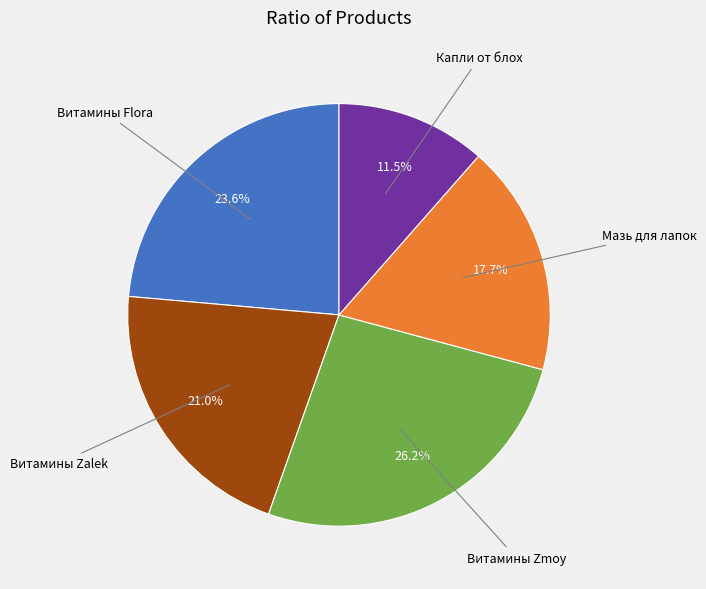

Does any single category account for the majority?

No